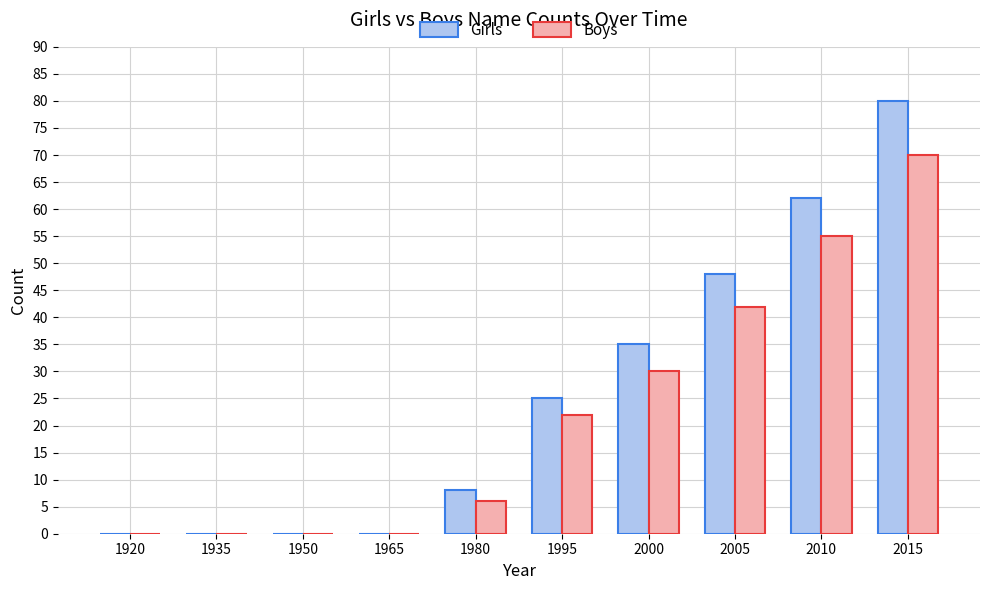

What is the maximum value for Boys?

70